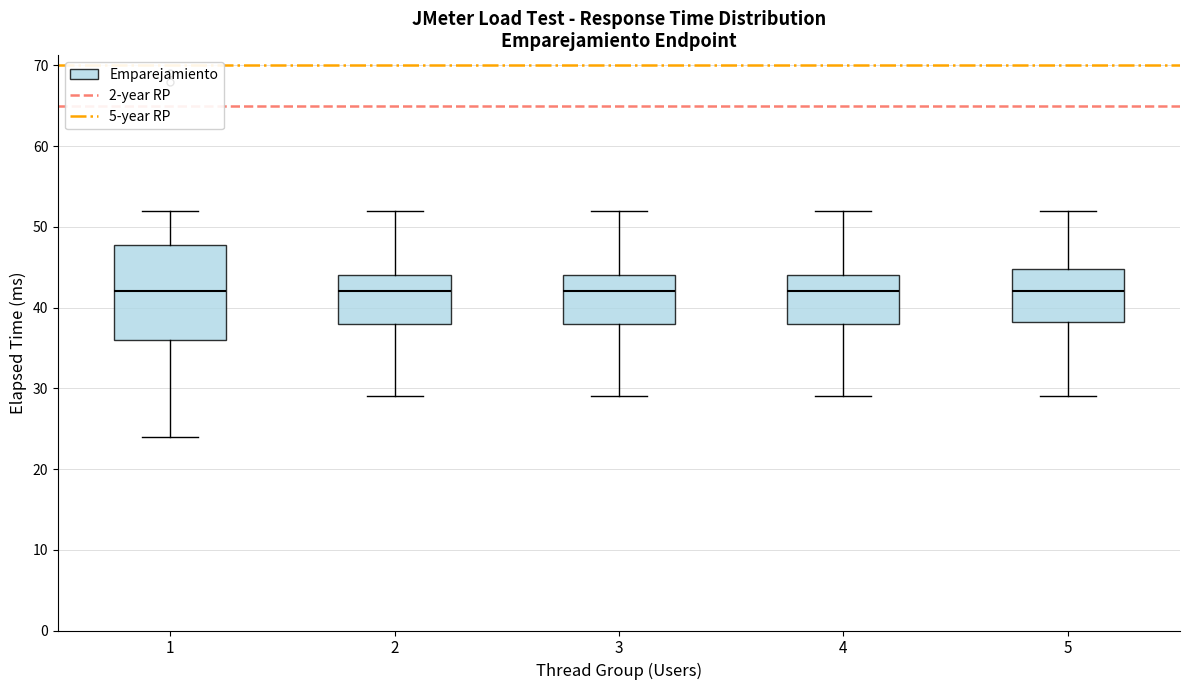

Reading left to right, read every box against the y-axis: the position of its median line, the range the box covers, and the ends of its whiskers. The values are not printed on the chart, so give them approximately, as read against the axis.

1: median 42, box 36 to 48, whiskers 24 to 52
2: median 42, box 38 to 44, whiskers 29 to 52
3: median 42, box 38 to 44, whiskers 29 to 52
4: median 42, box 38 to 44, whiskers 29 to 52
5: median 42, box 38 to 45, whiskers 29 to 52